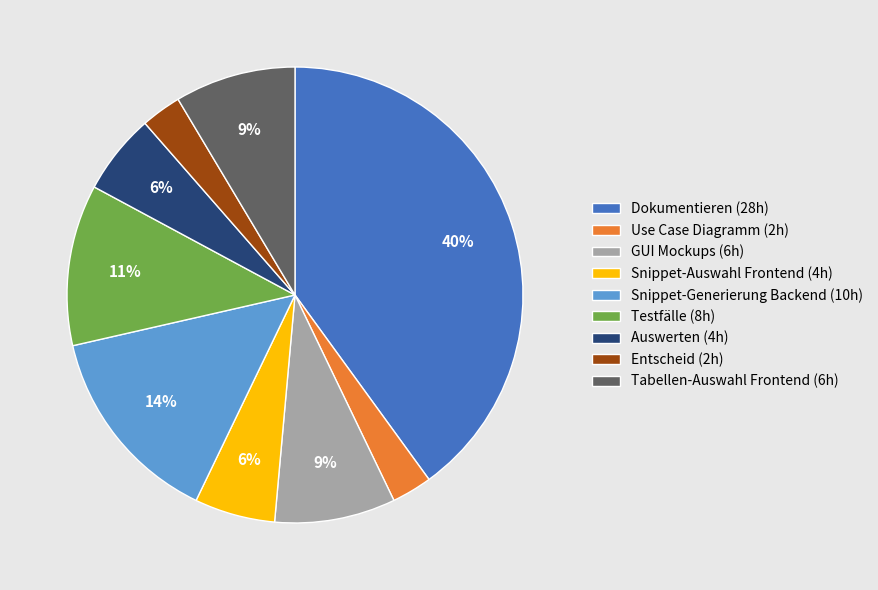

Is the sum of Tabellen-Auswahl Frontend (6h) and Snippet-Auswahl Frontend (4h) greater than half?

No